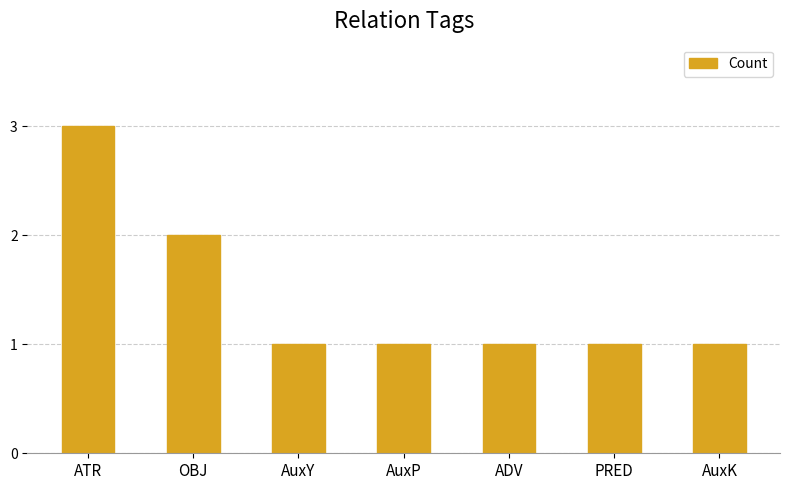

Approximately how many times larger is the value at ADV compared to AuxY?

1.0